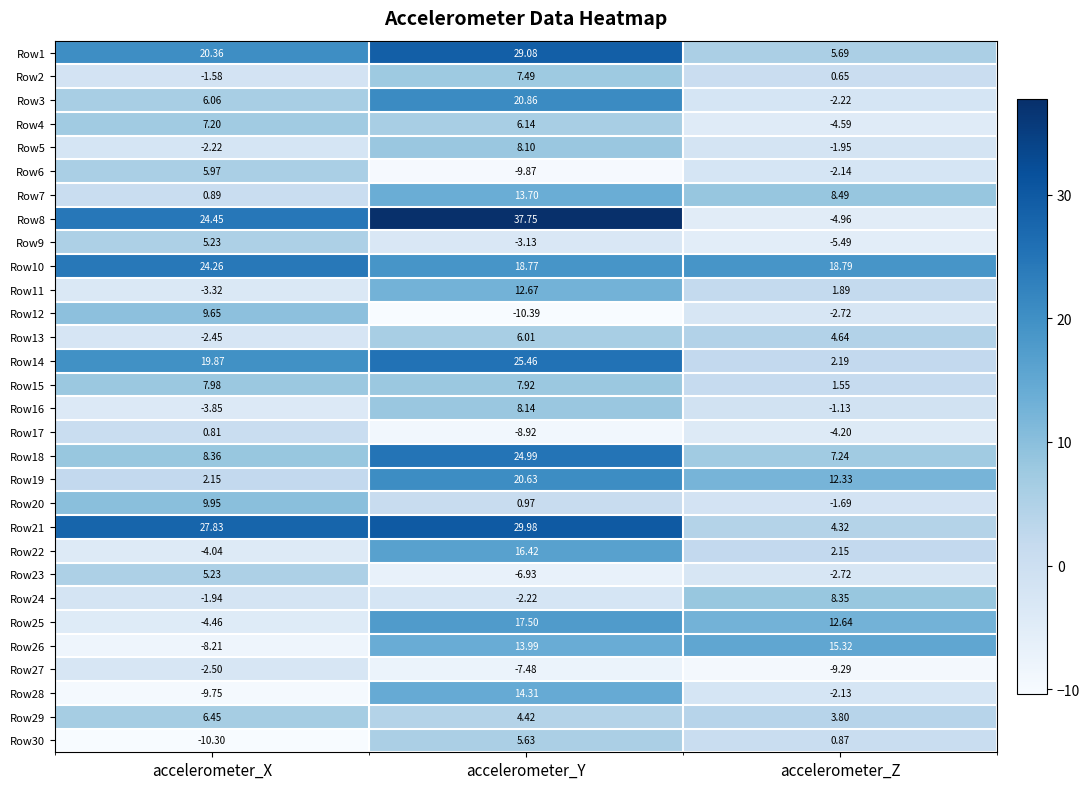

At which label is Row11 closest to 4?

accelerometer_Z